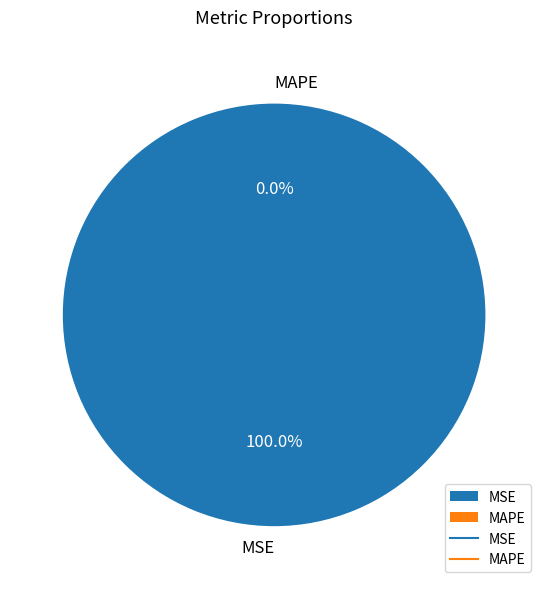

Which has a higher value, MAPE or MSE?

MSE